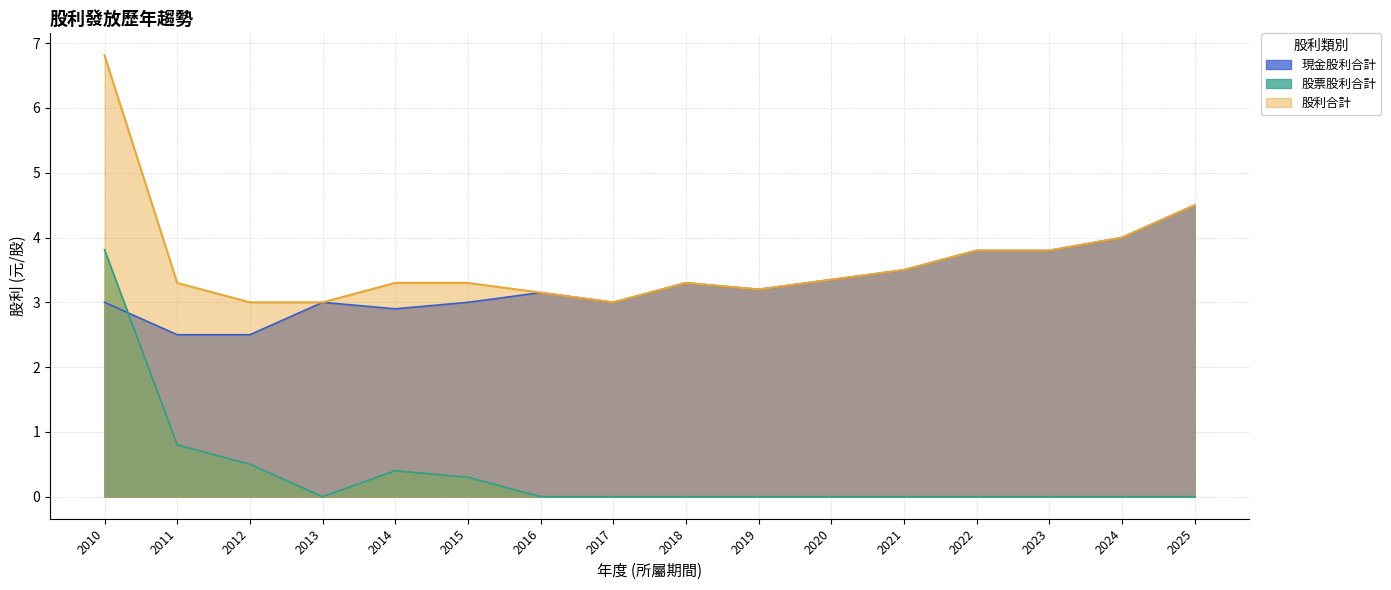

Rank the categories by 股票股利合計 value from lowest to highest.

2013, 2016, 2017, 2018, 2019, 2020, 2021, 2022, 2023, 2024, 2025, 2015, 2014, 2012, 2011, 2010